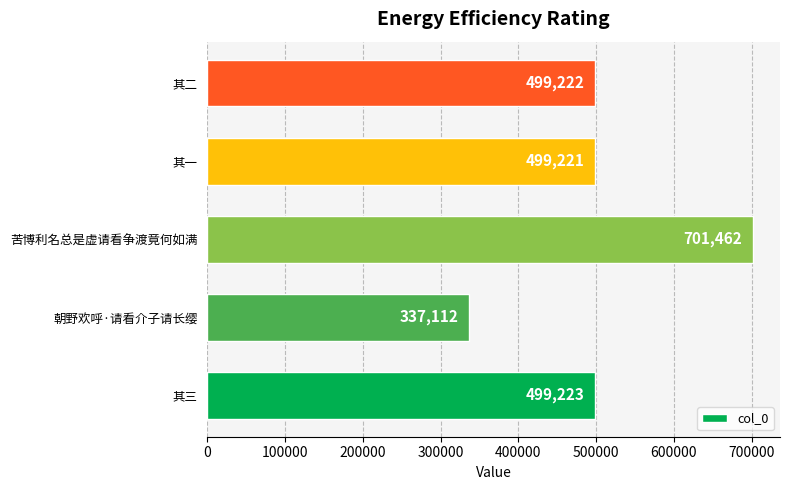

Does the chart contain stacked bars?

No